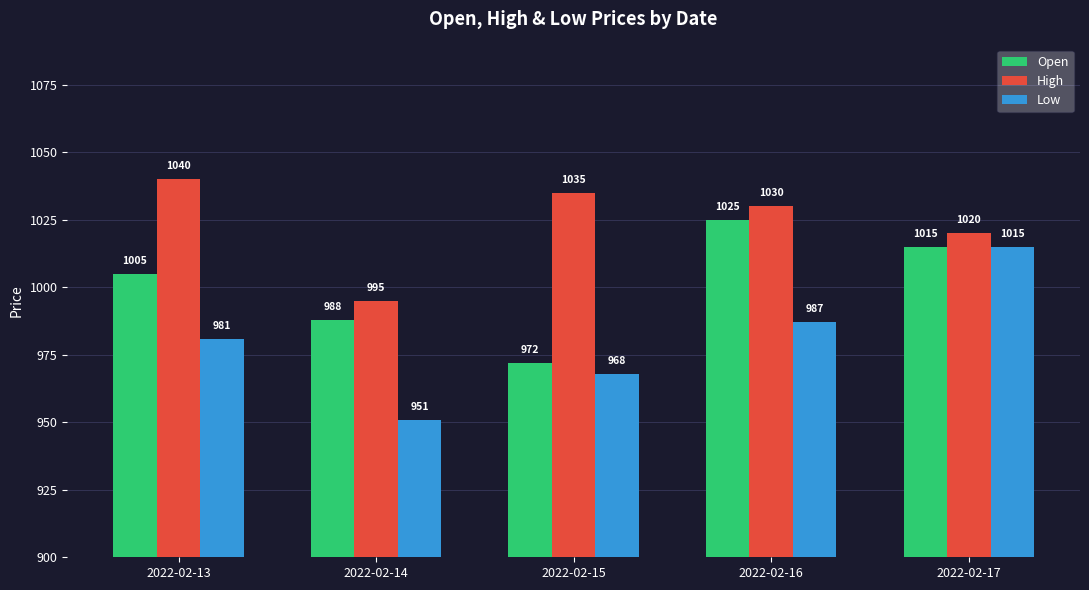

What is the average value of the High series?

1024